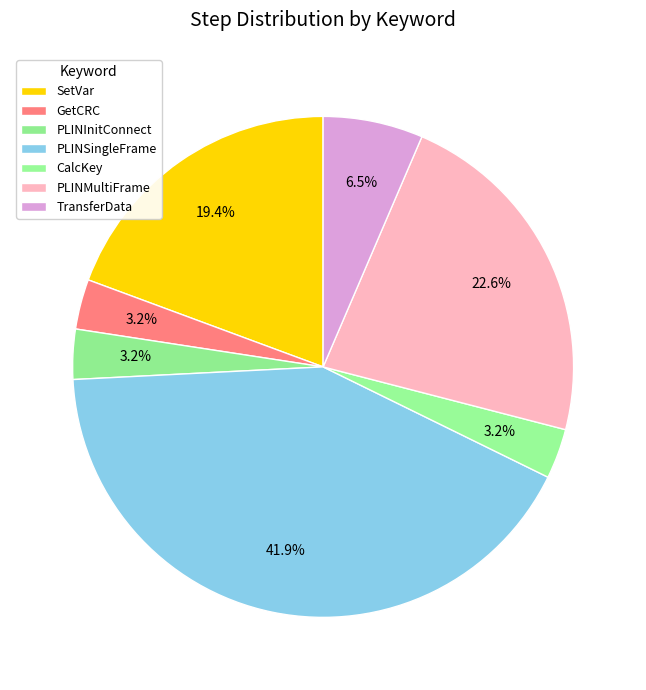

Which slice is the smallest?

GetCRC